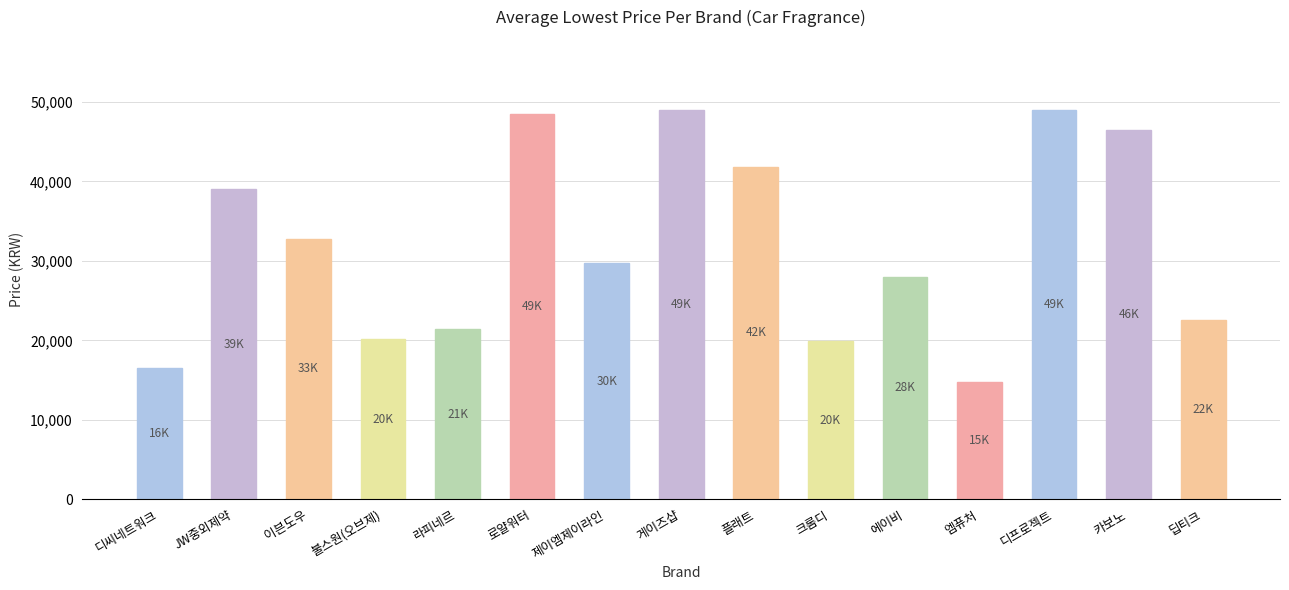

Between 딥티크 and 게이즈샵, which is larger?

게이즈샵